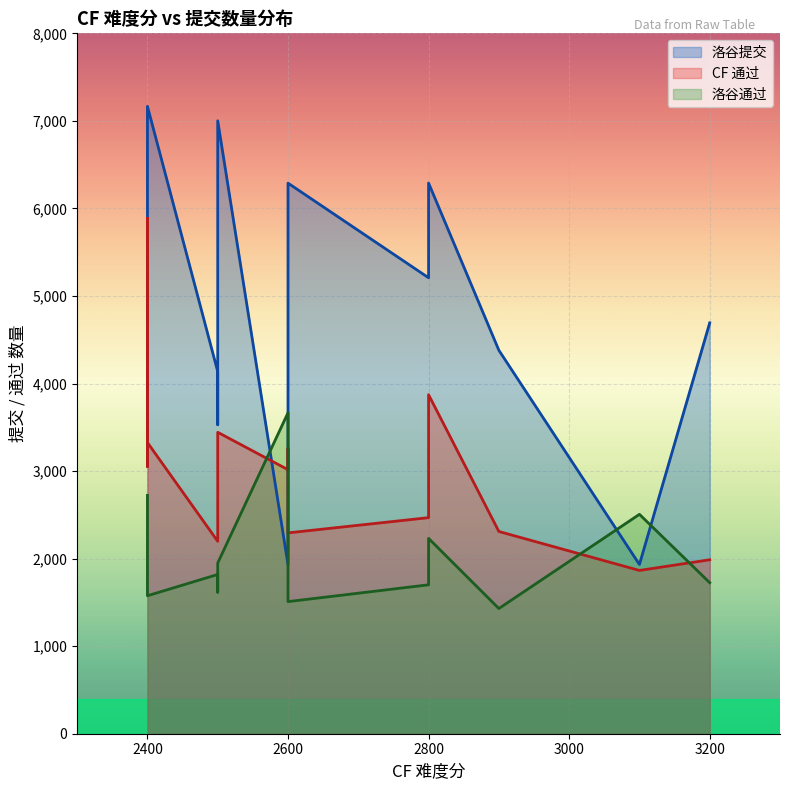

Rank the series by their maximum value, from highest to lowest.

洛谷提交, CF 通过, 洛谷通过